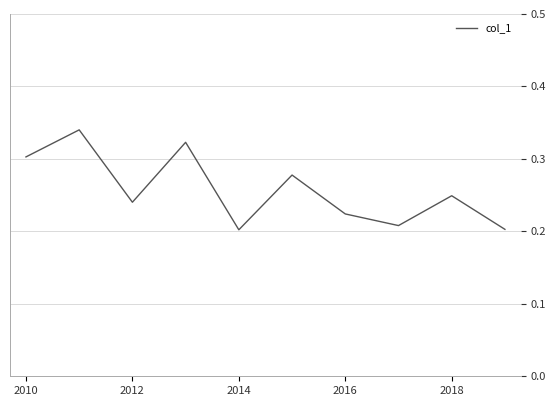

What is the value of the 10th point from the left?

0.2